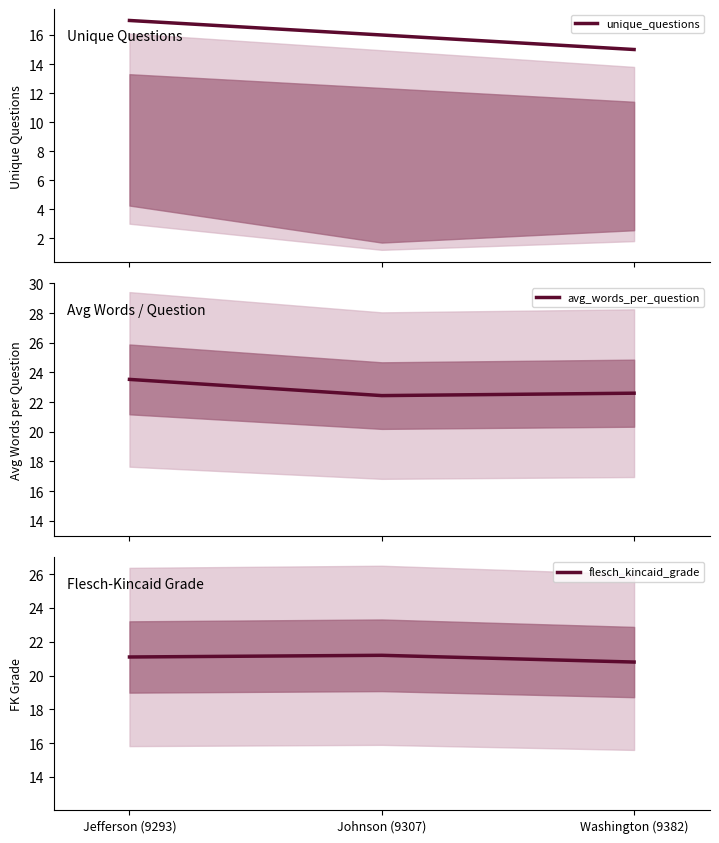

Rank the categories by avg_words_per_question value from highest to lowest.

Jefferson (9293), Washington (9382), Johnson (9307)